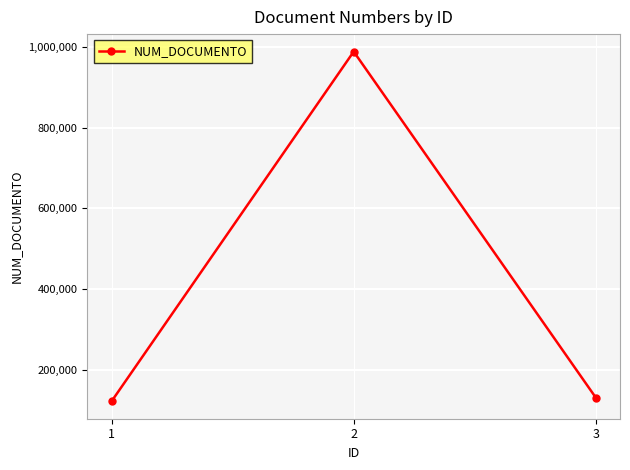

What is the sum of the values at 2 and 1?

1111110